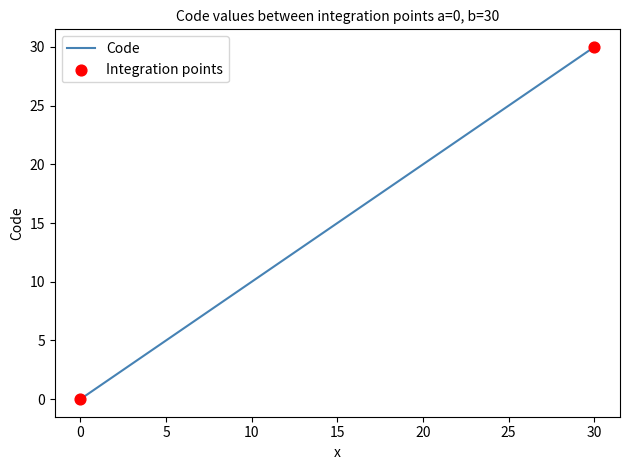

What is the difference between the maximum and minimum values?

30